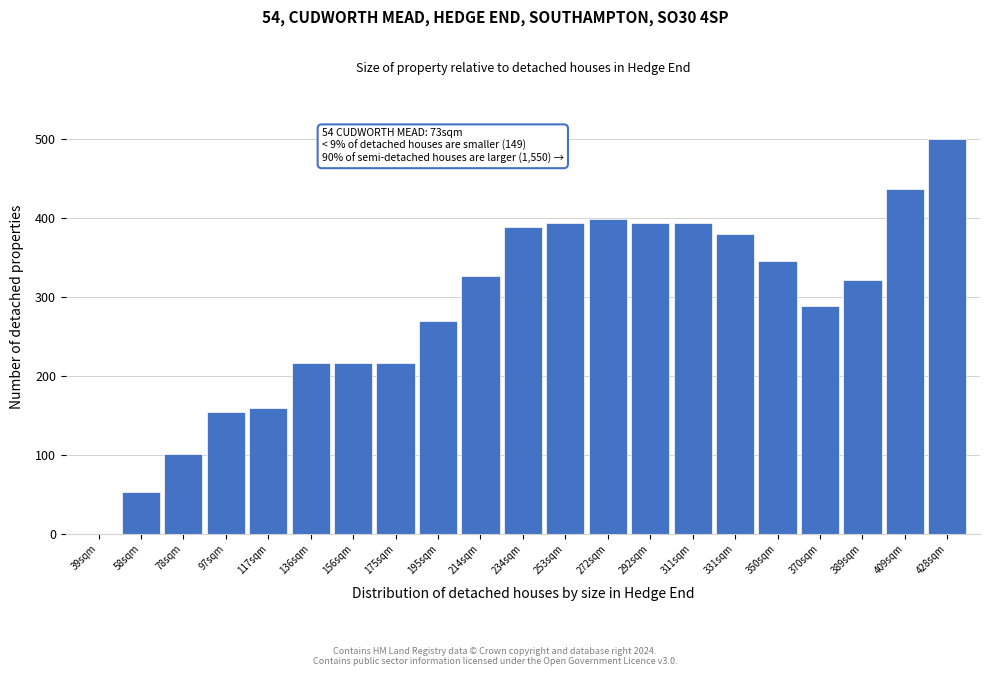

Reading left to right, extract all data points from this chart.

39sqm=0.0	58sqm=52.9	78sqm=101.0	97sqm=153.8	117sqm=158.7	136sqm=216.3	156sqm=216.3	175sqm=216.3	195sqm=269.2	214sqm=326.9	234sqm=389.4	253sqm=394.2	272sqm=399.0	292sqm=394.2	311sqm=394.2	331sqm=379.8	350sqm=346.2	370sqm=288.5	389sqm=322.1	409sqm=437.5	428sqm=500.0